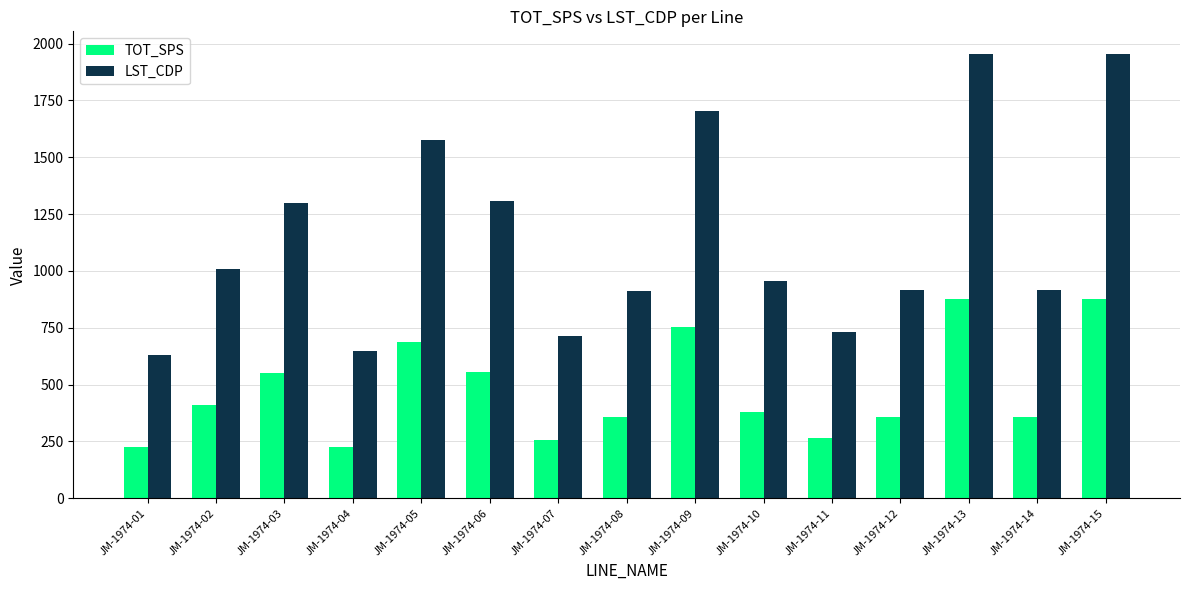

What is the total value across all series at JM-1974-04?

872